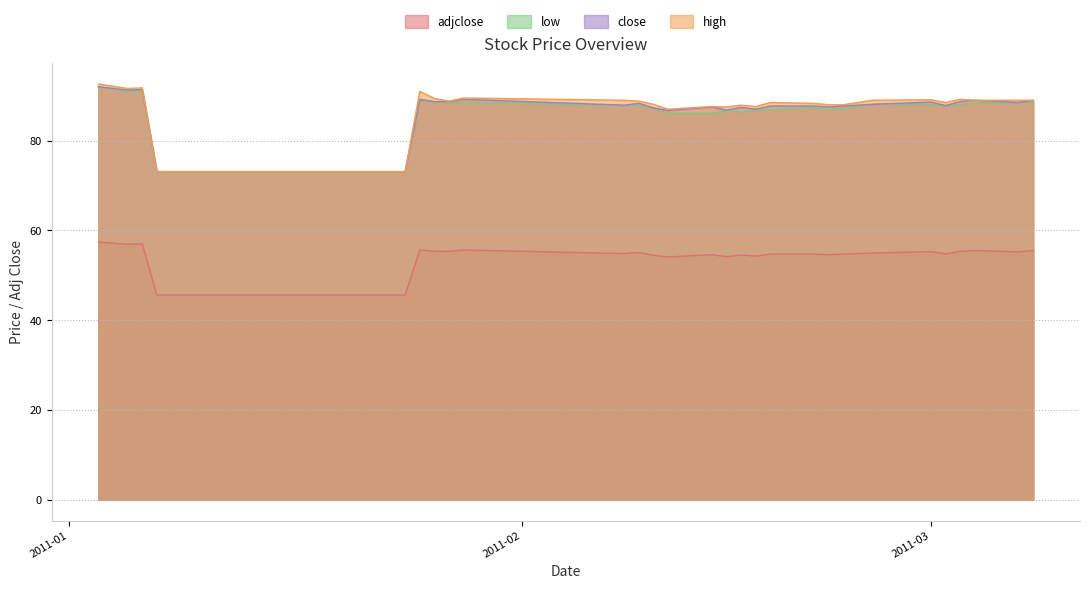

Which series has the largest range (max minus min)?

high